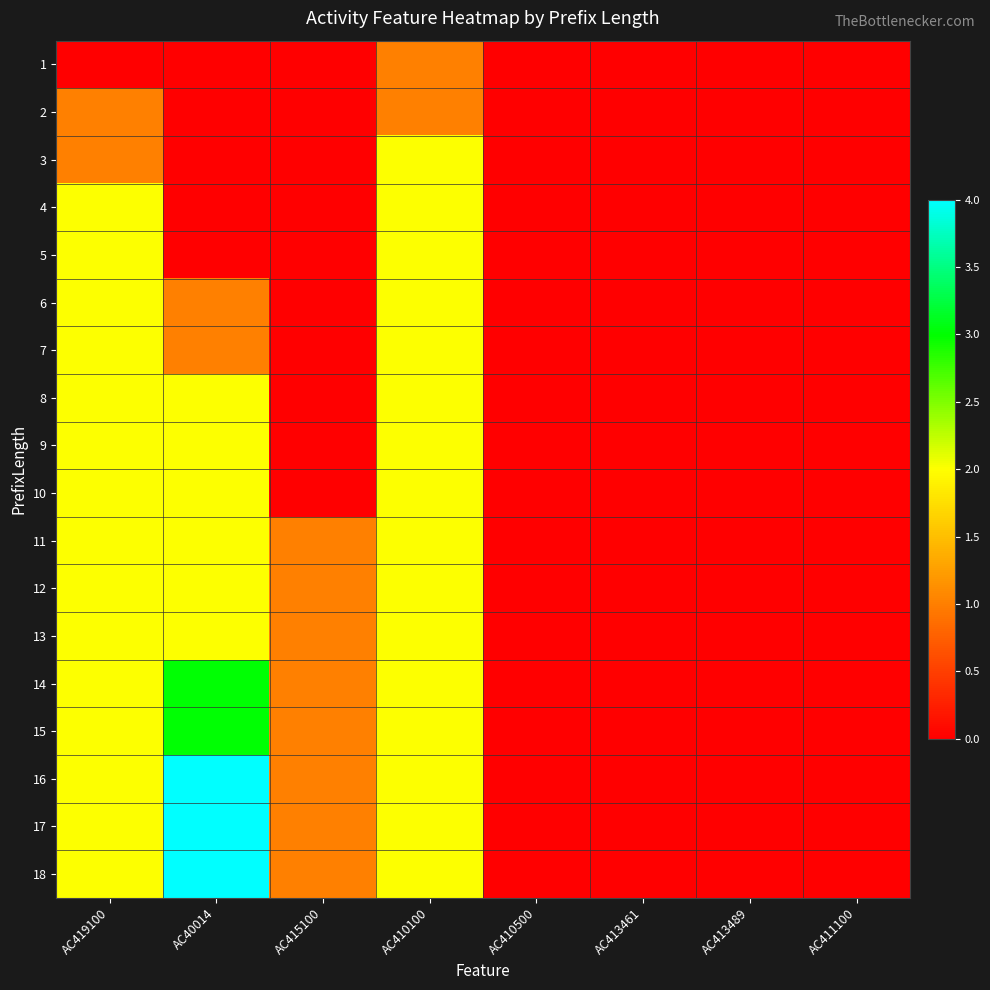

What is the total value across all series at AC419100?

32